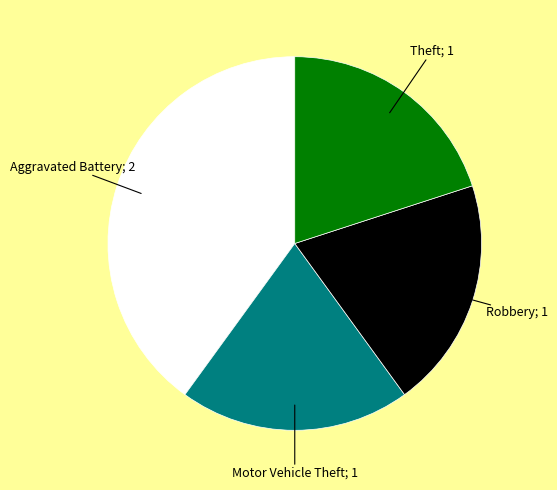

Is there a majority slice in this chart?

No